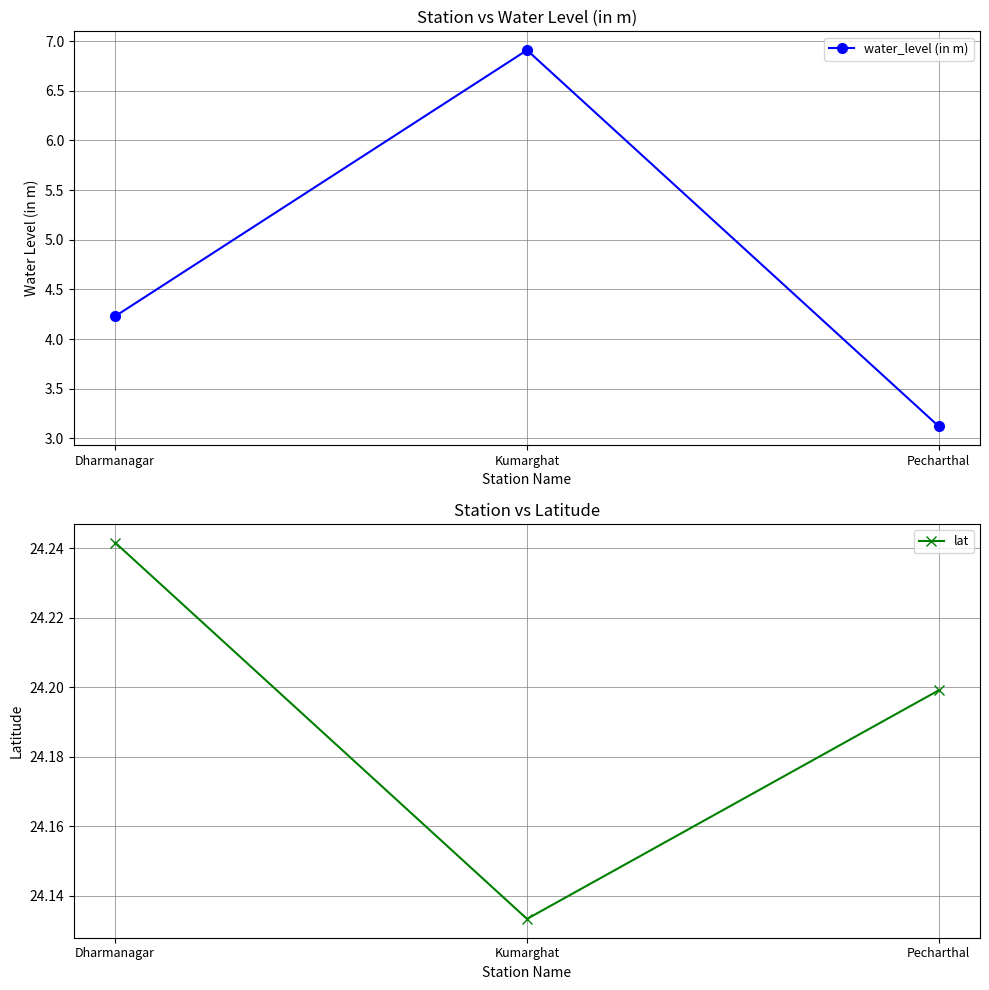

What is the label of the 3rd point from the left?

Pecharthal